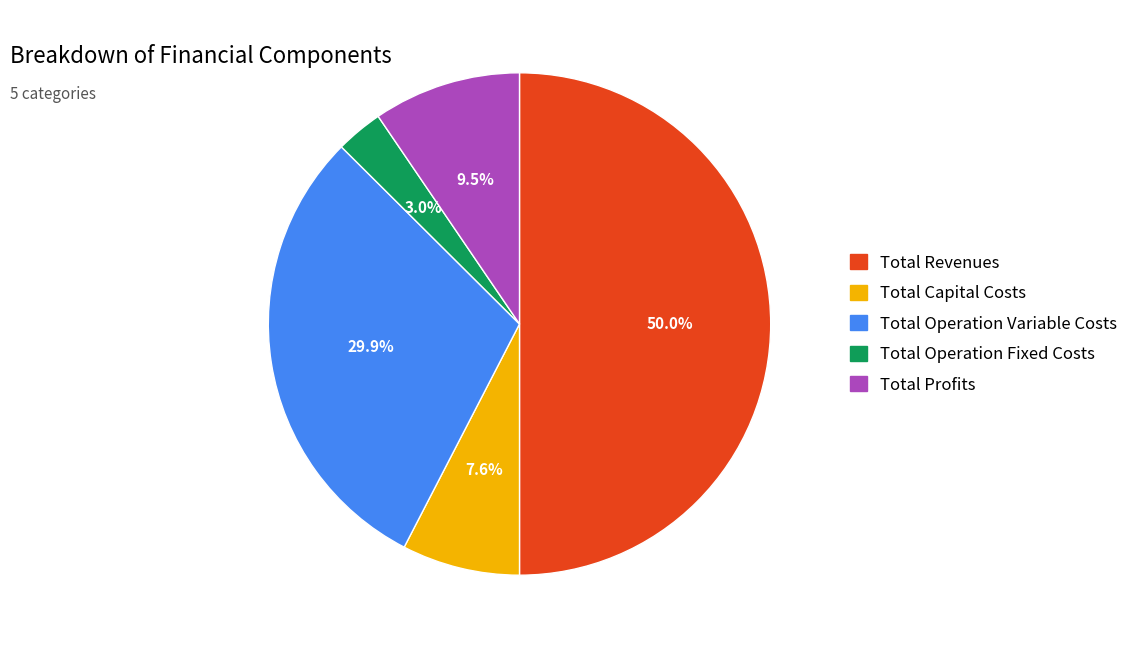

What is the ratio of the value at Total Operation Variable Costs to the value at Total Revenues?

0.6